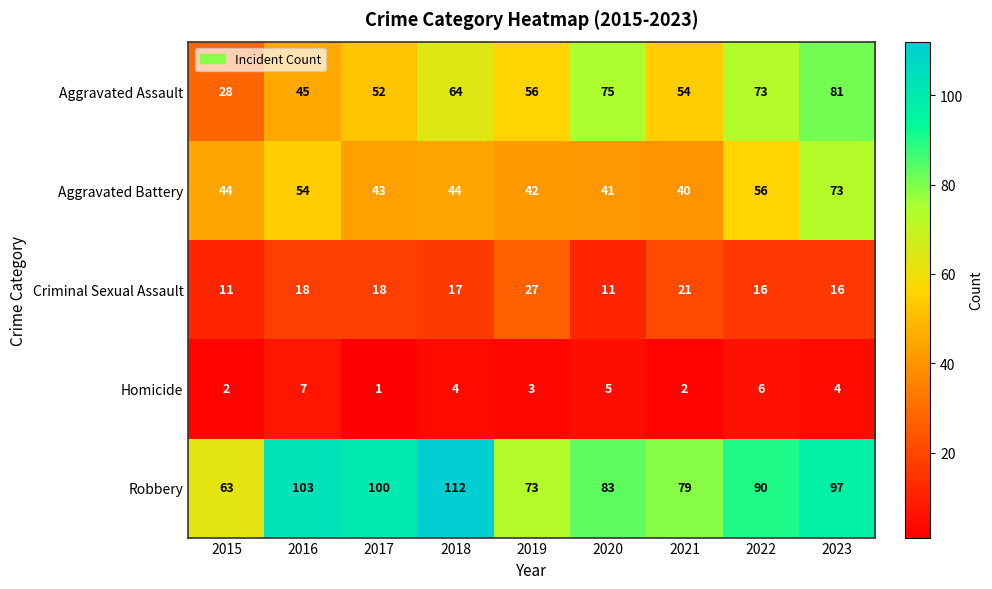

What is the sum of all Aggravated Battery values?

437